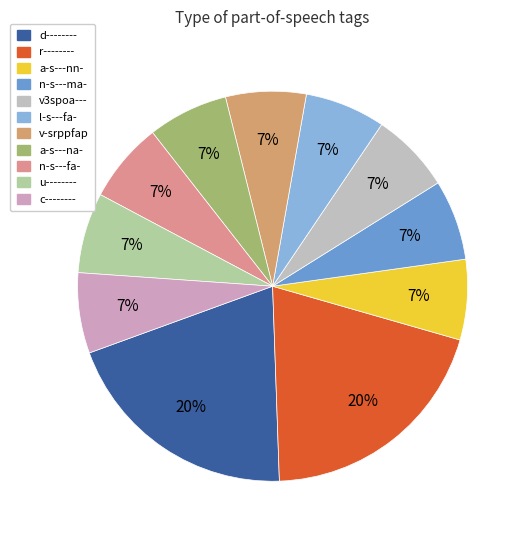

Which category has the biggest portion of the pie?

d--------